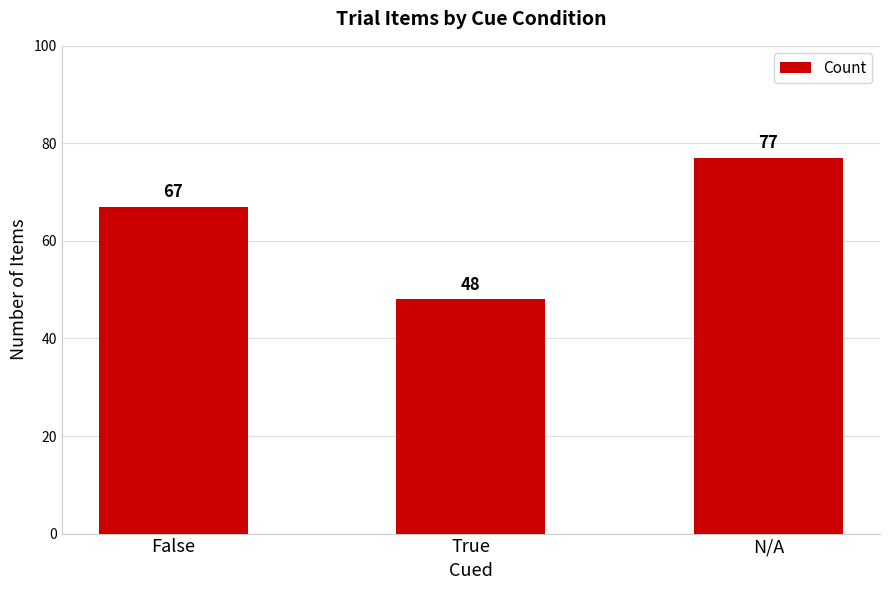

How many values are between 48 and 77?

3